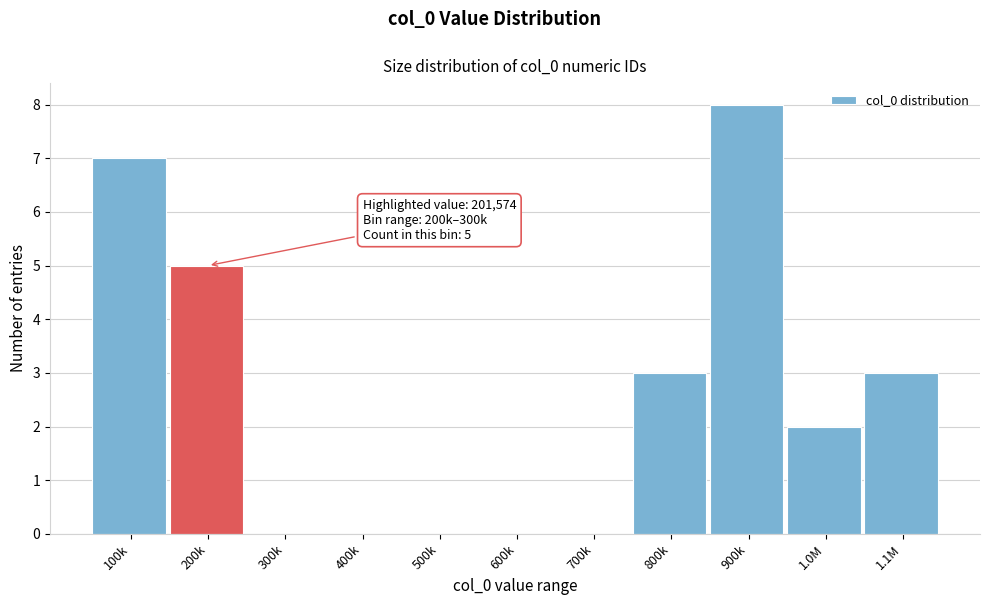

Reading left to right, what are all the values shown in this chart?

100k=7	200k=5	300k=0	400k=0	500k=0	600k=0	700k=0	800k=3	900k=8	1.0M=2	1.1M=3